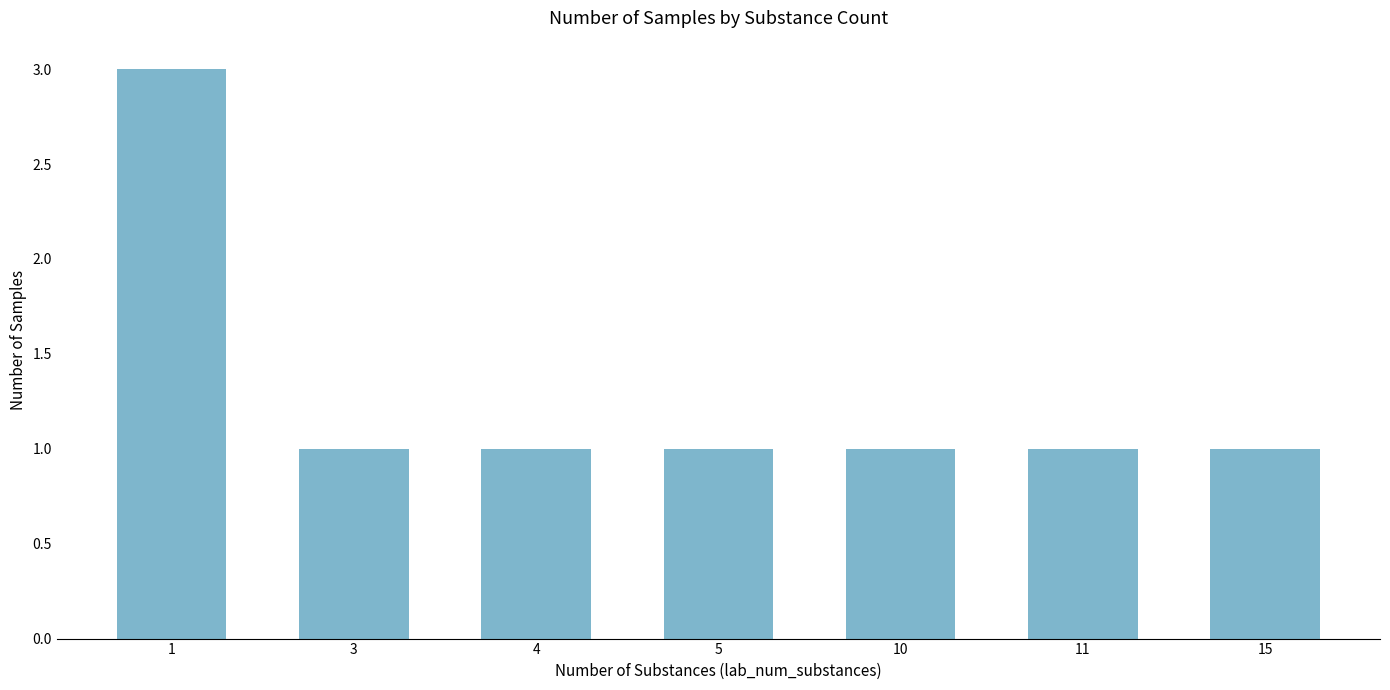

Does the chart contain any negative values?

No